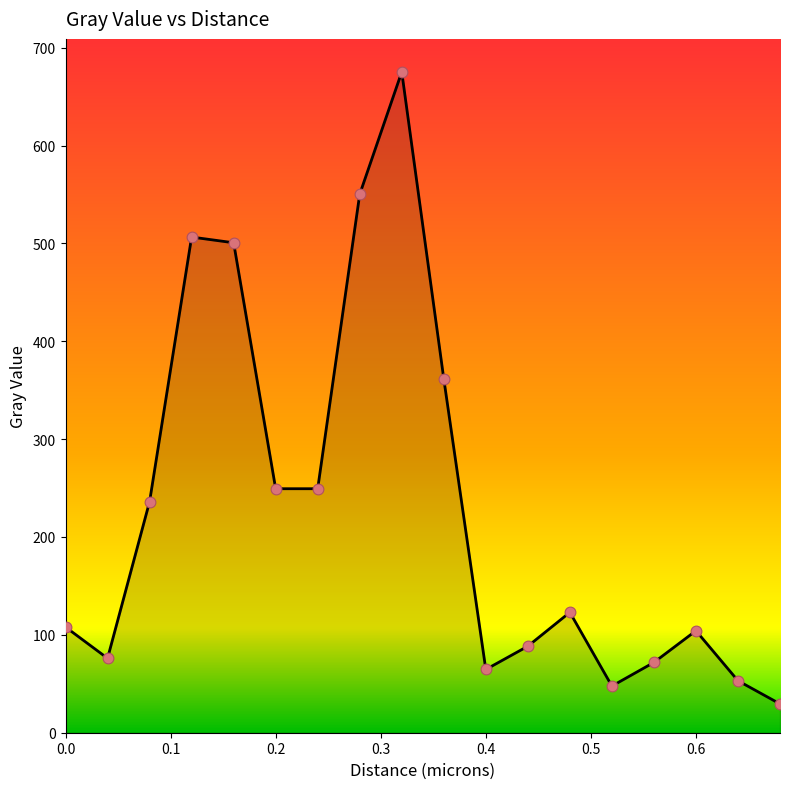

What is the smallest value displayed?

29.4